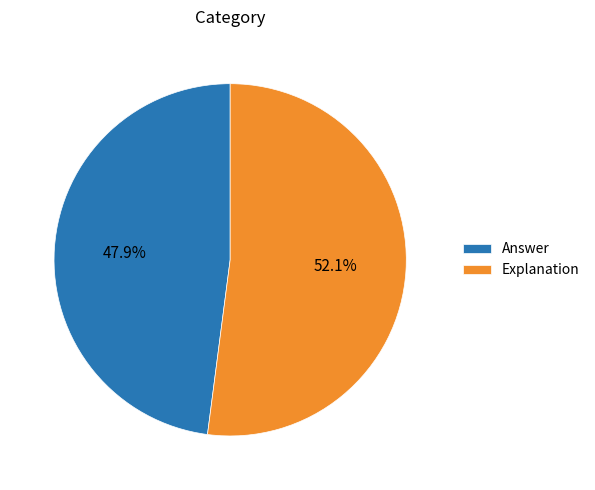

Combined, what portion of the pie is Answer and Explanation?

100.0%